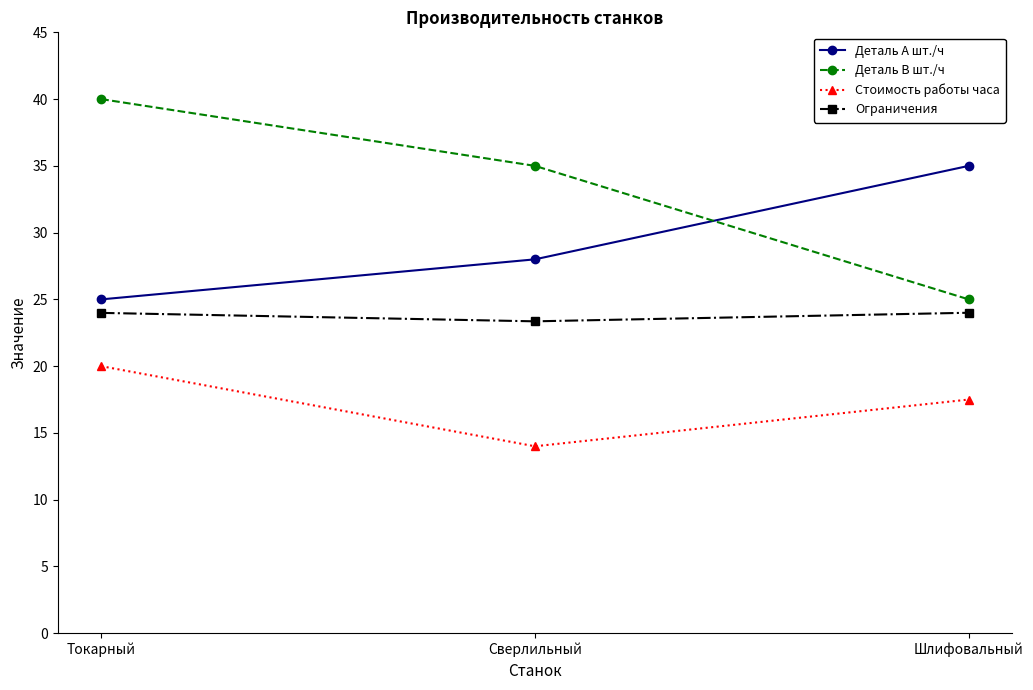

What is the average value of the Ограничения series?

23.8